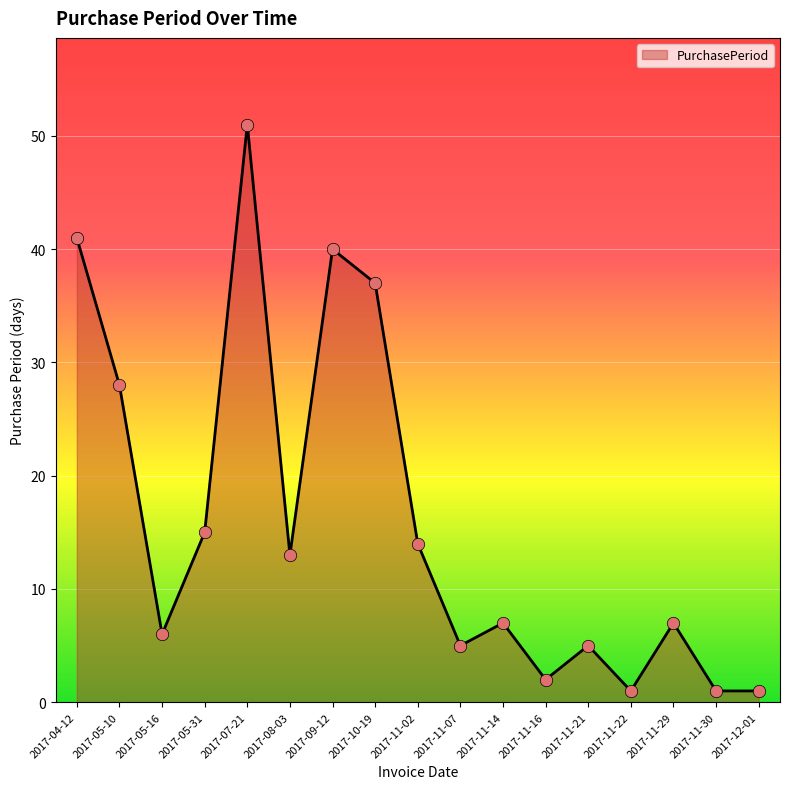

Which has a higher value, 2017-11-21 or 2017-05-10?

2017-05-10